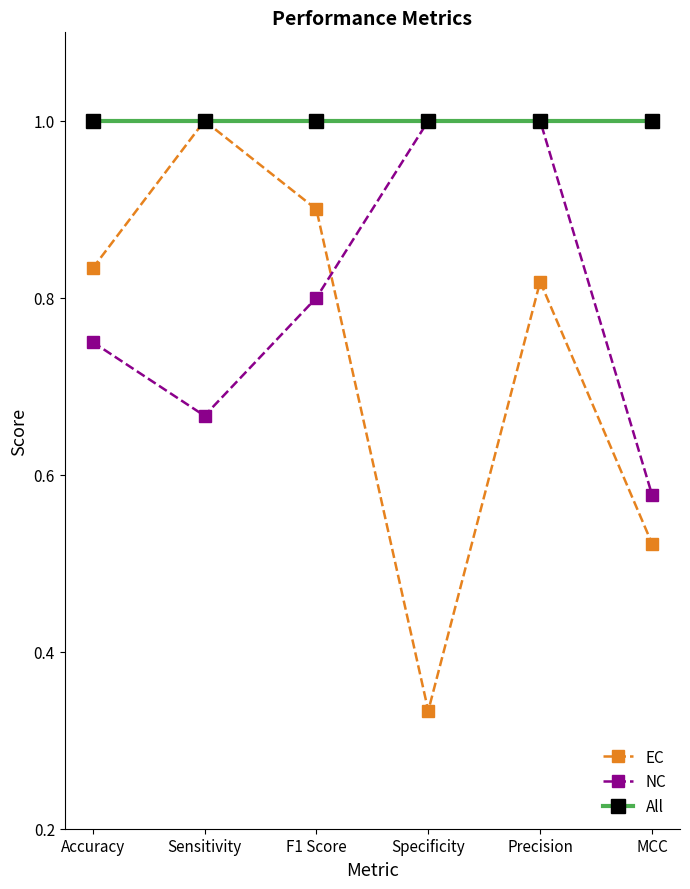

List the series in order of their overall mean, lowest first.

EC, NC, All